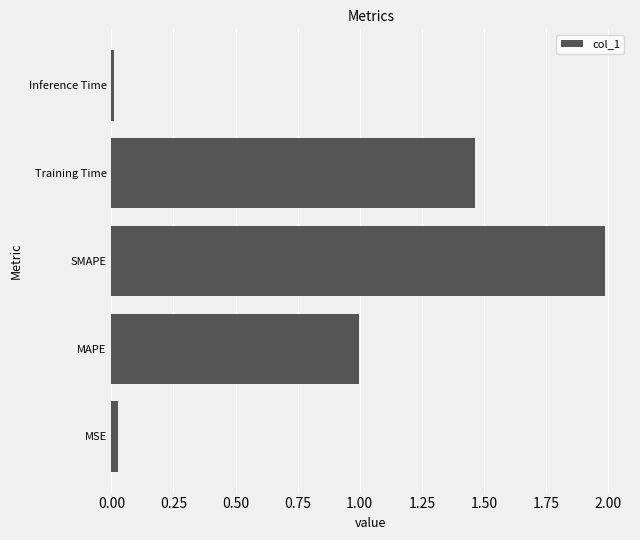

What is the greatest value displayed?

2.0